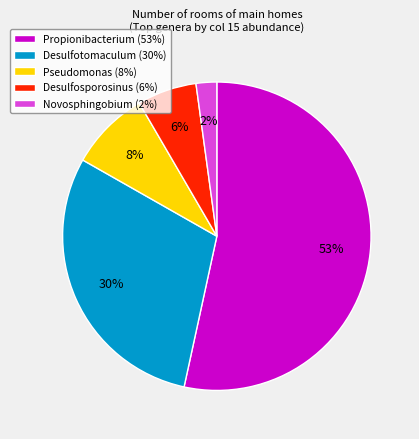

The Novosphingobium (2%) slice represents 2% of the pie. True or false?

True